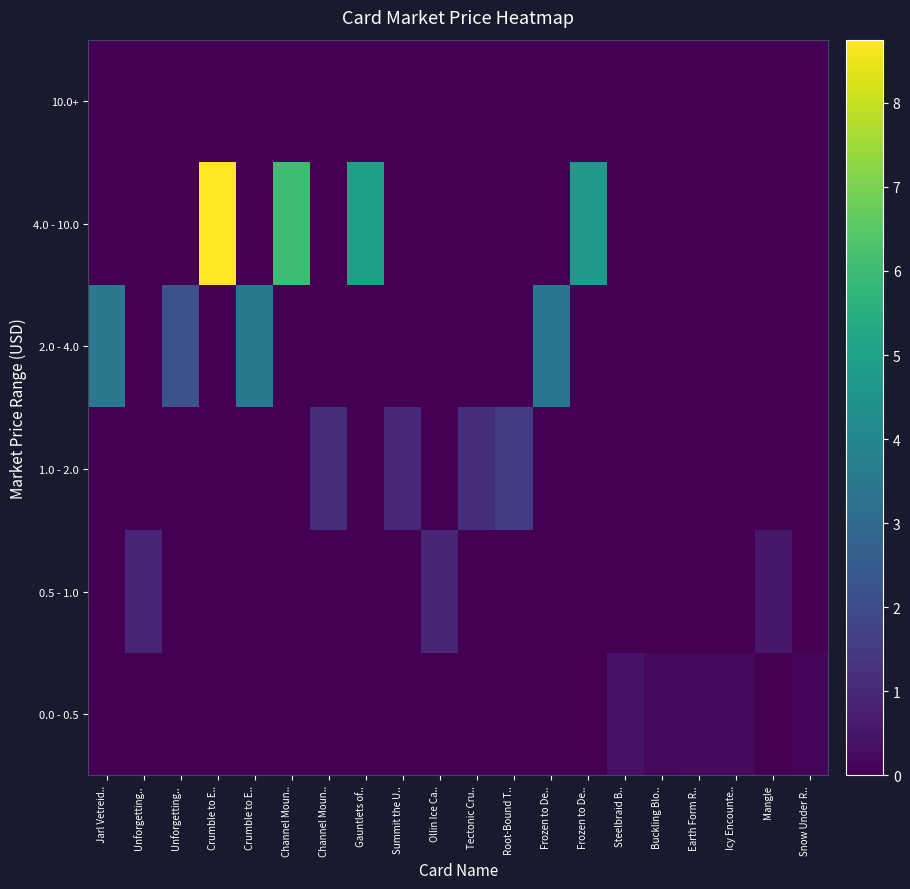

Rank the series by their maximum value, from highest to lowest.

4.0 - 10.0, 2.0 - 4.0, 1.0 - 2.0, 0.5 - 1.0, 0.0 - 0.5, 10.0+